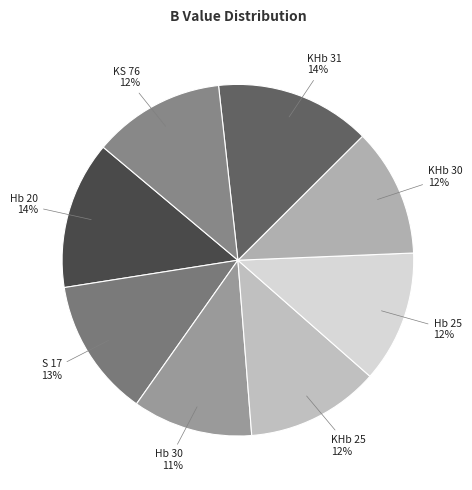

Between Hb 20 and Hb 25, which is larger?

Hb 20